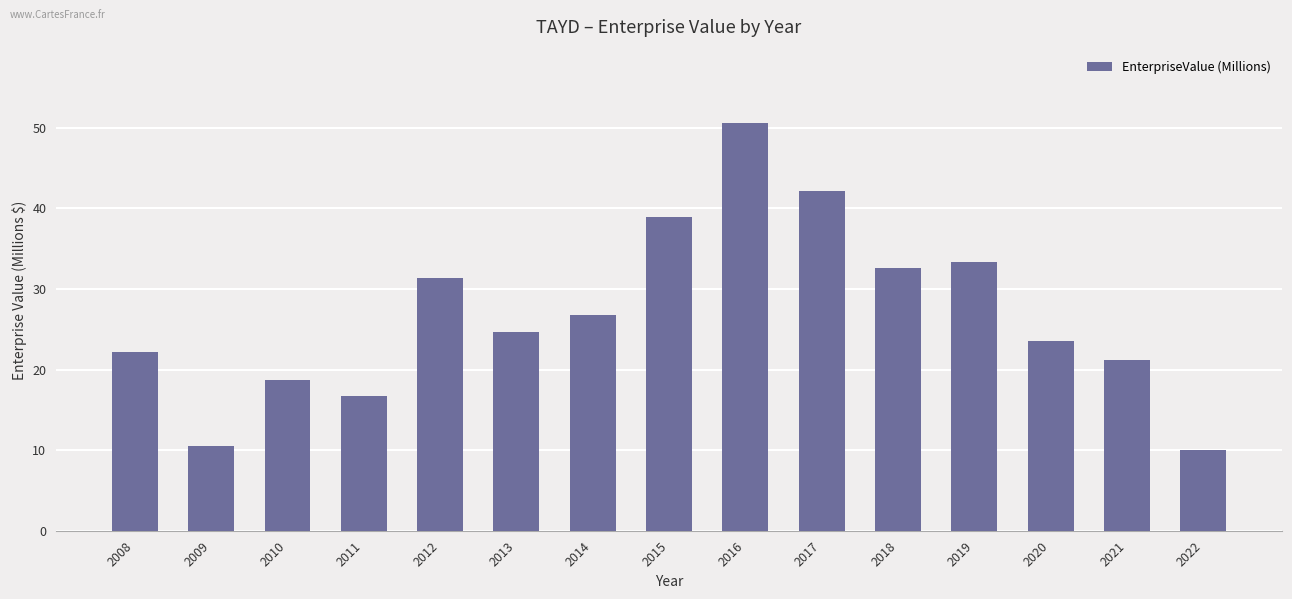

Reading right to left, list all the values displayed in this chart.

2022=10.0	2021=21.1	2020=23.5	2019=33.4	2018=32.6	2017=42.2	2016=50.6	2015=39.0	2014=26.7	2013=24.7	2012=31.4	2011=16.8	2010=18.7	2009=10.6	2008=22.2